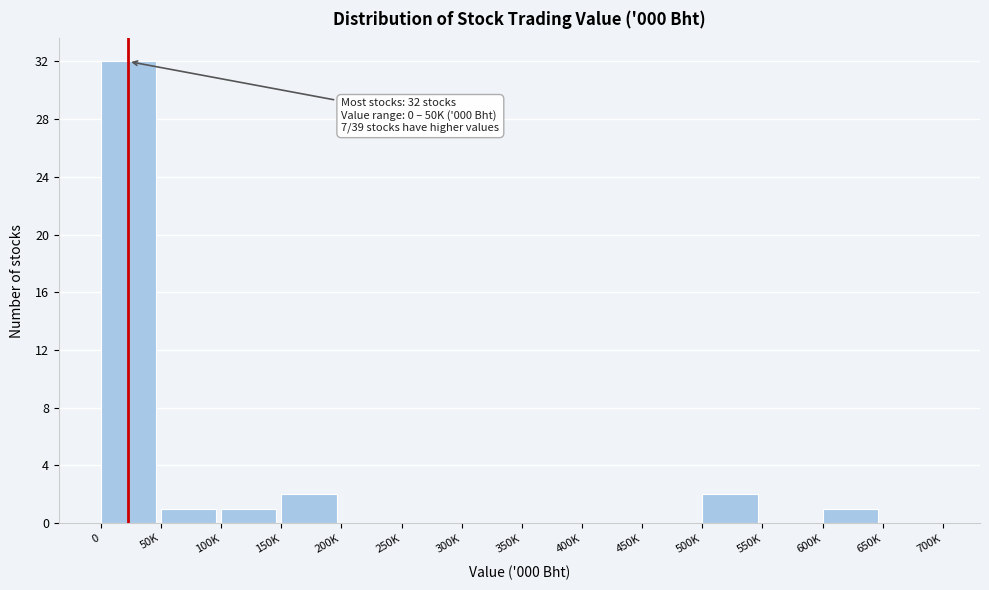

Reading right to left, transcribe all the data shown in this chart.

650K=0	600K=1	550K=0	500K=2	450K=0	400K=0	350K=0	300K=0	250K=0	200K=0	150K=2	100K=1	50K=1	0=32